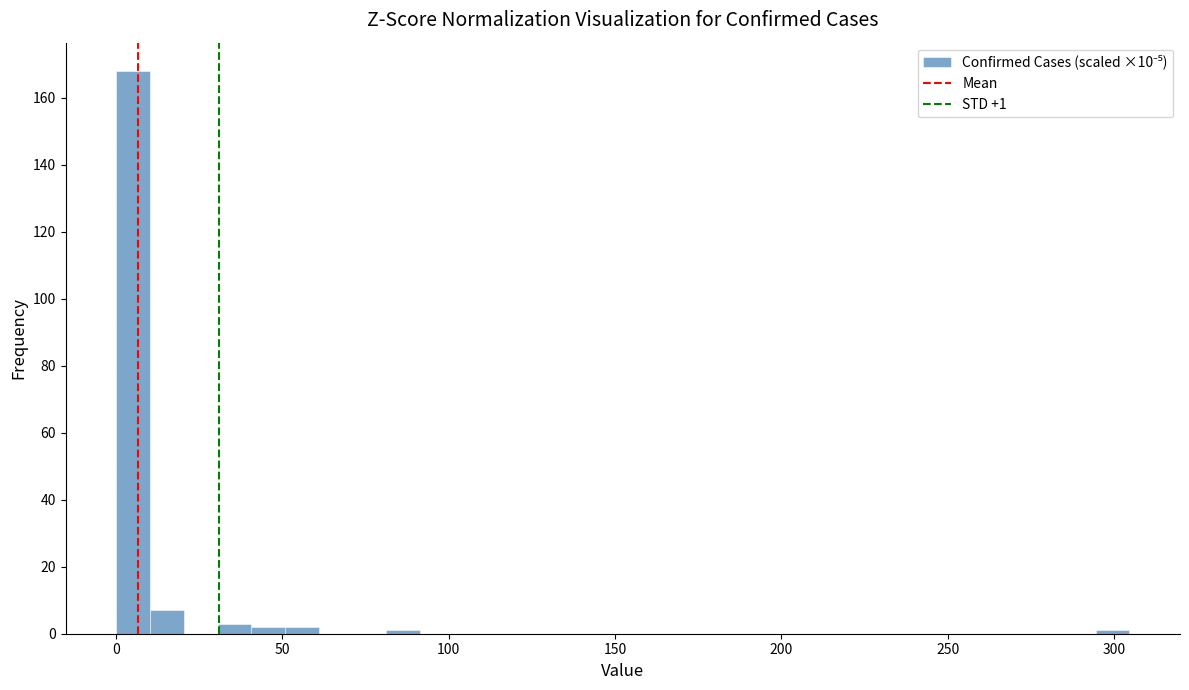

Around what value on the x-axis is the tallest bar? Give the approximate position of its centre, as read against the axis.

5